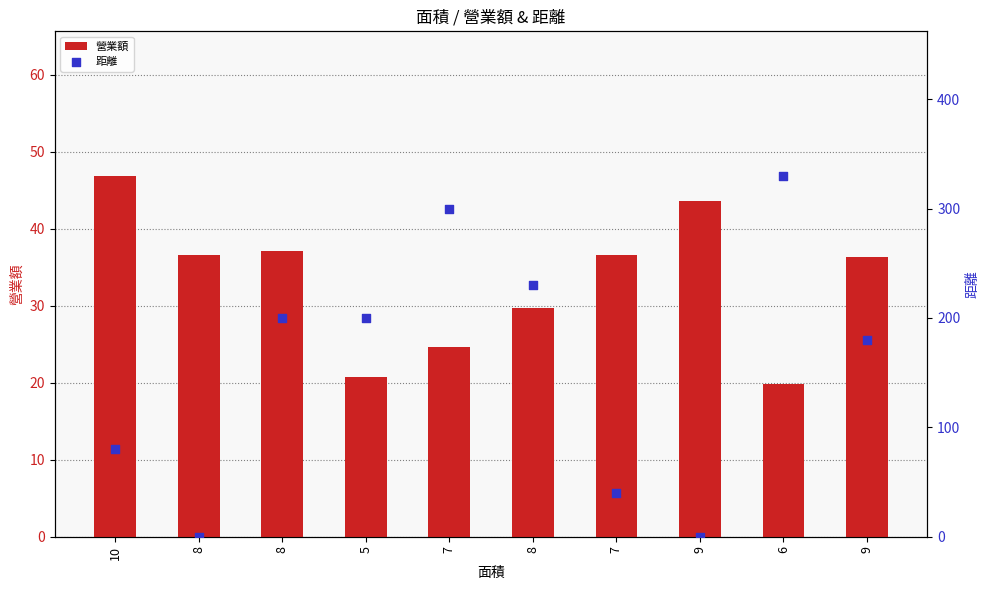

What is the total value across all series at 6?

349.8